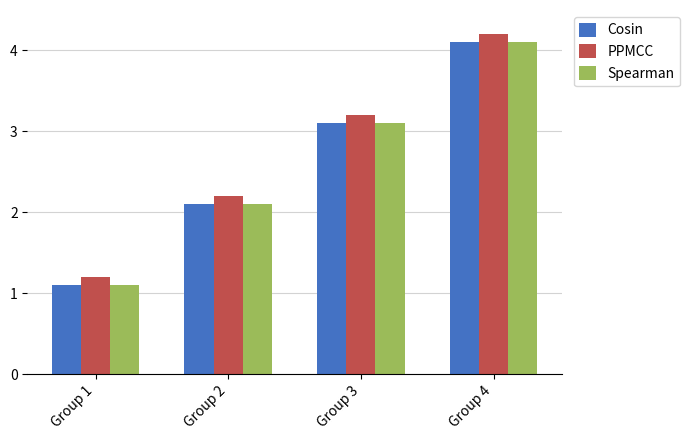

How many data points in Cosin are less than 3?

2